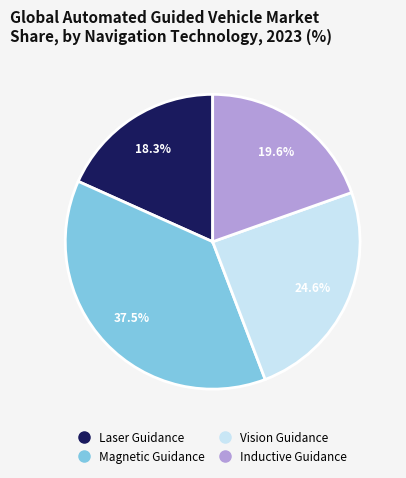

Is there a majority slice in this chart?

No